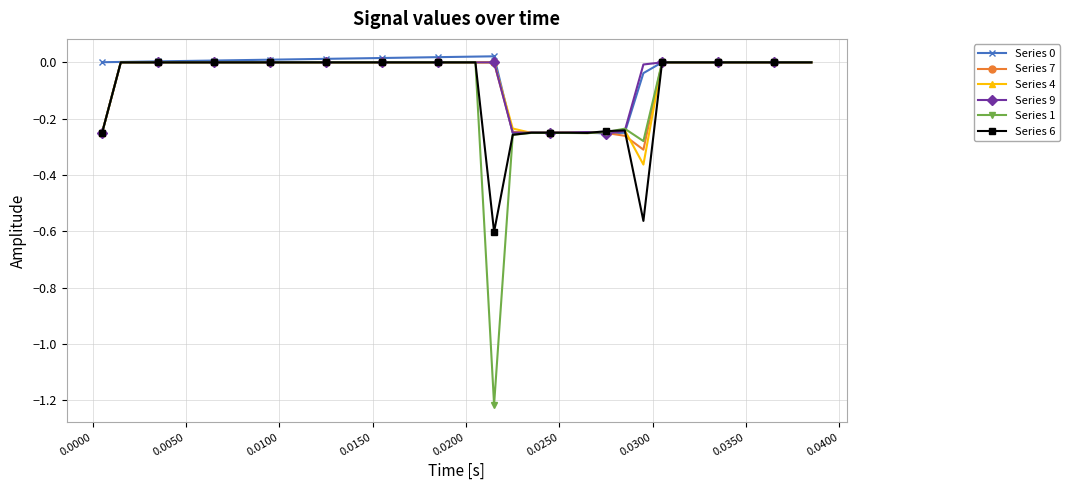

True or false: Series 0 has more than 1 interior local peaks.

True